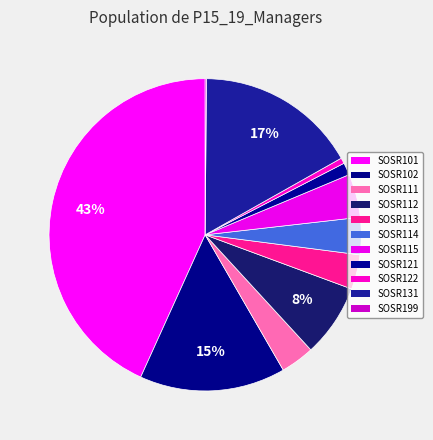

Combined, what portion of the pie is SOSR121 and SOSR111?

4.8%